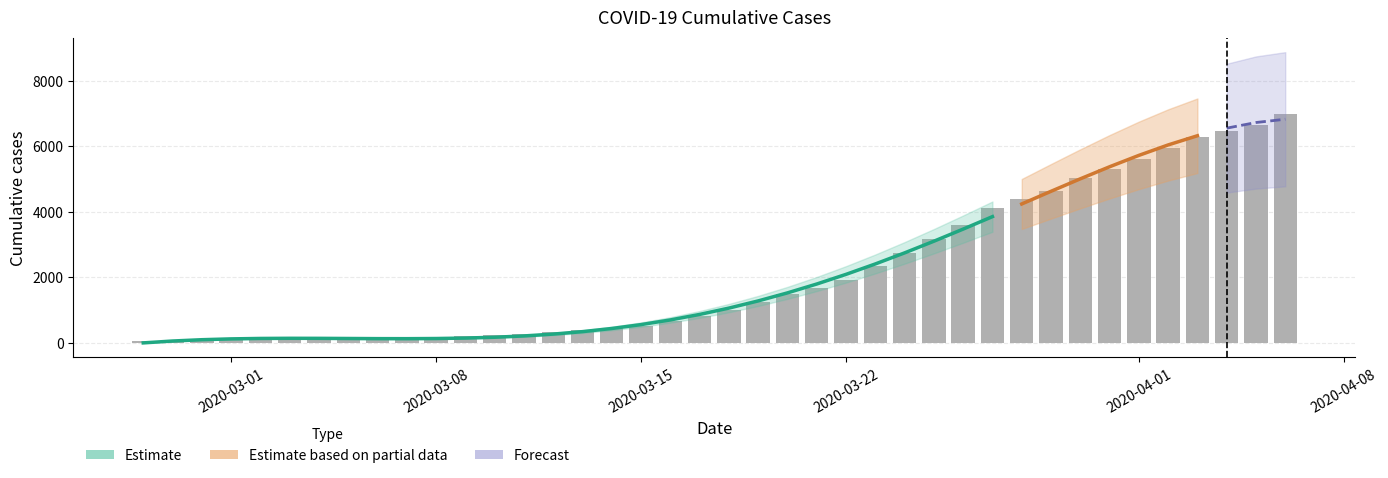

What is the maximum value shown in the chart?

7003